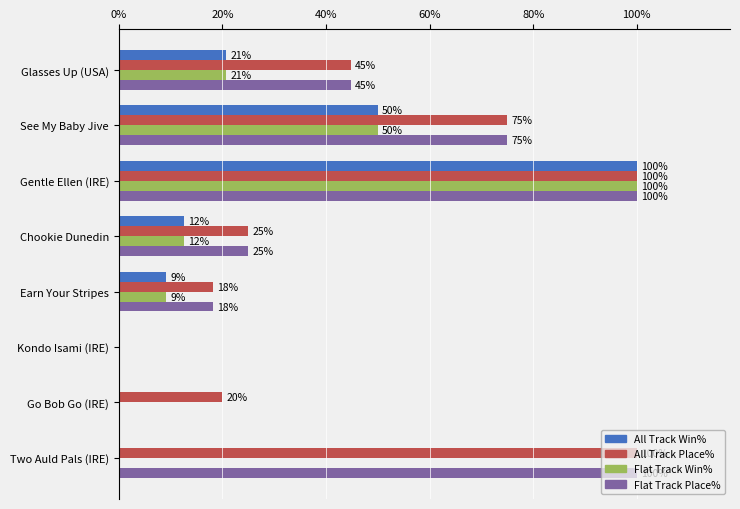

What is the greatest value displayed?

100.0